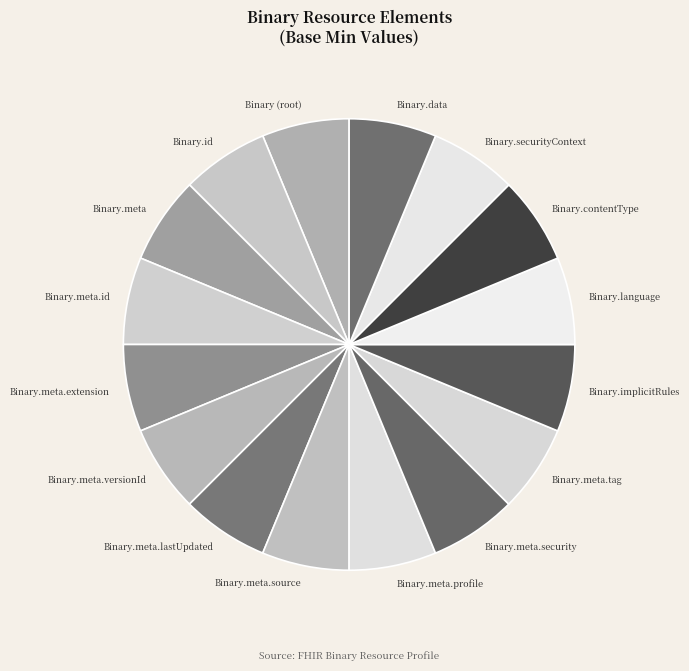

How many slices are in this pie chart?

16